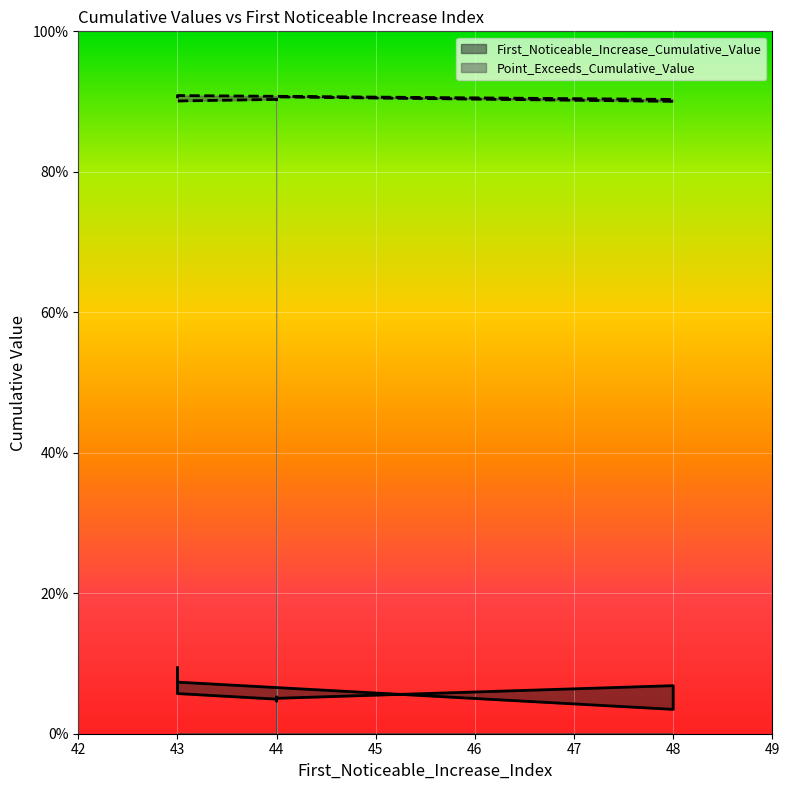

What is the value of the Point_Exceeds_Cumulative_Value point at the 1st from the left?

0.9